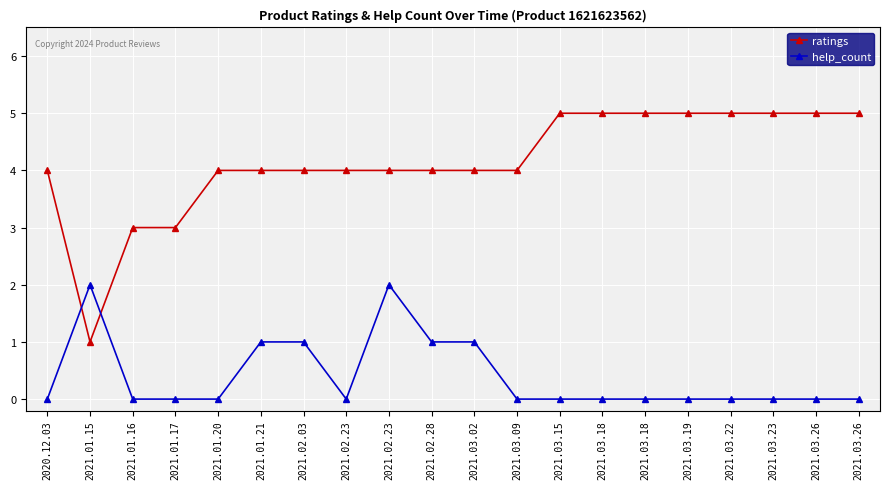

Where do help_count and ratings first cross each other?

2020.12.03 and 2021.01.15